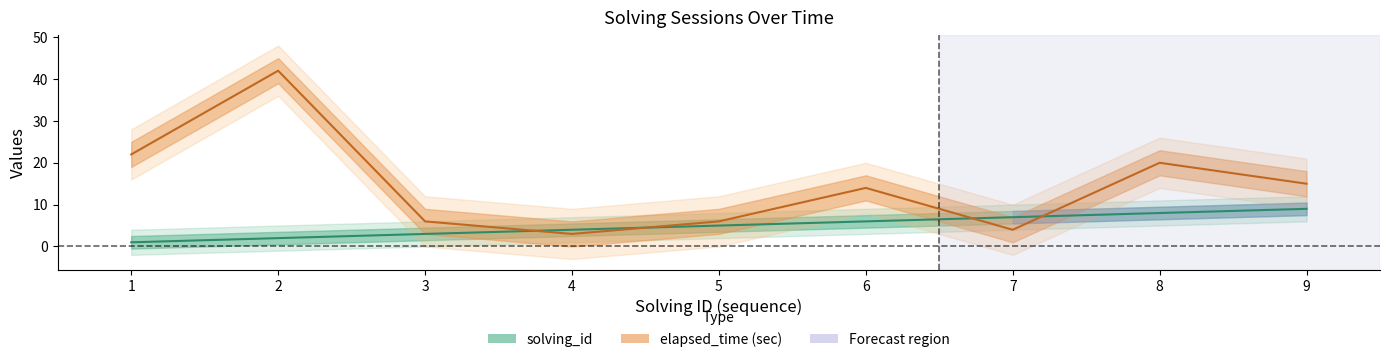

Is the value of elapsed_time at 7 greater than the value of solving_id at 3?

Yes